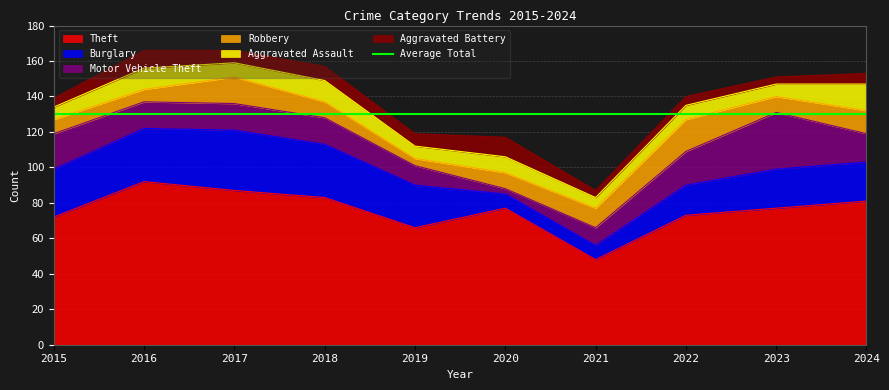

What is the maximum value for Theft?

92